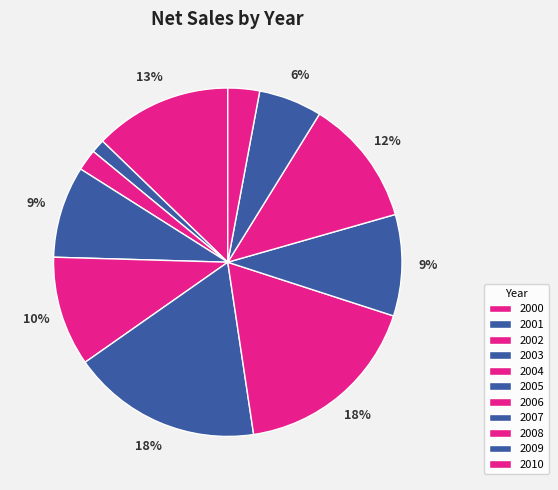

Is it true that 2009 is 18% of the pie?

False